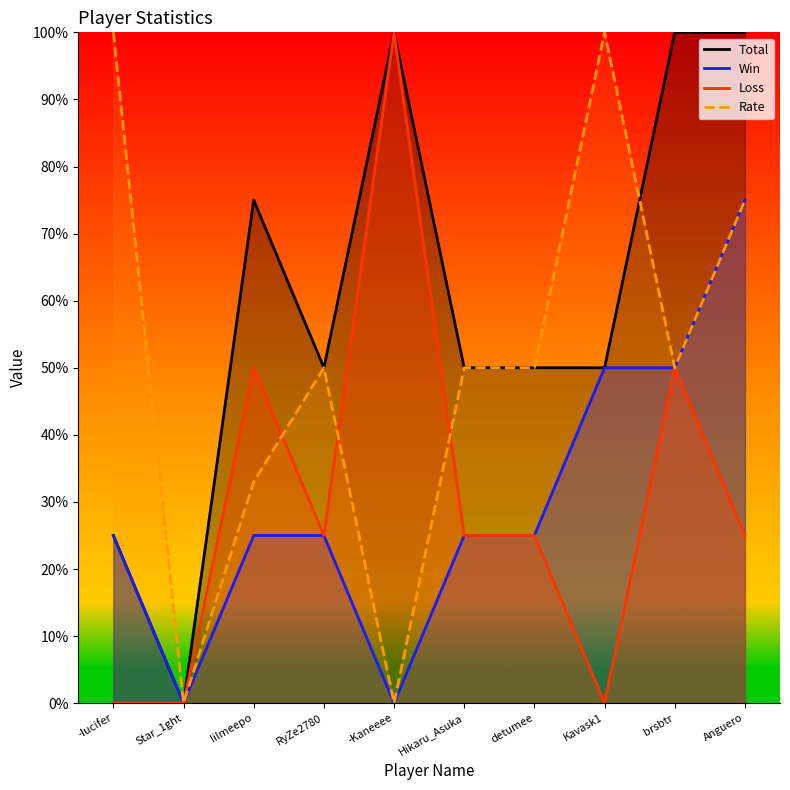

How many values in the Loss series are below 25?

3